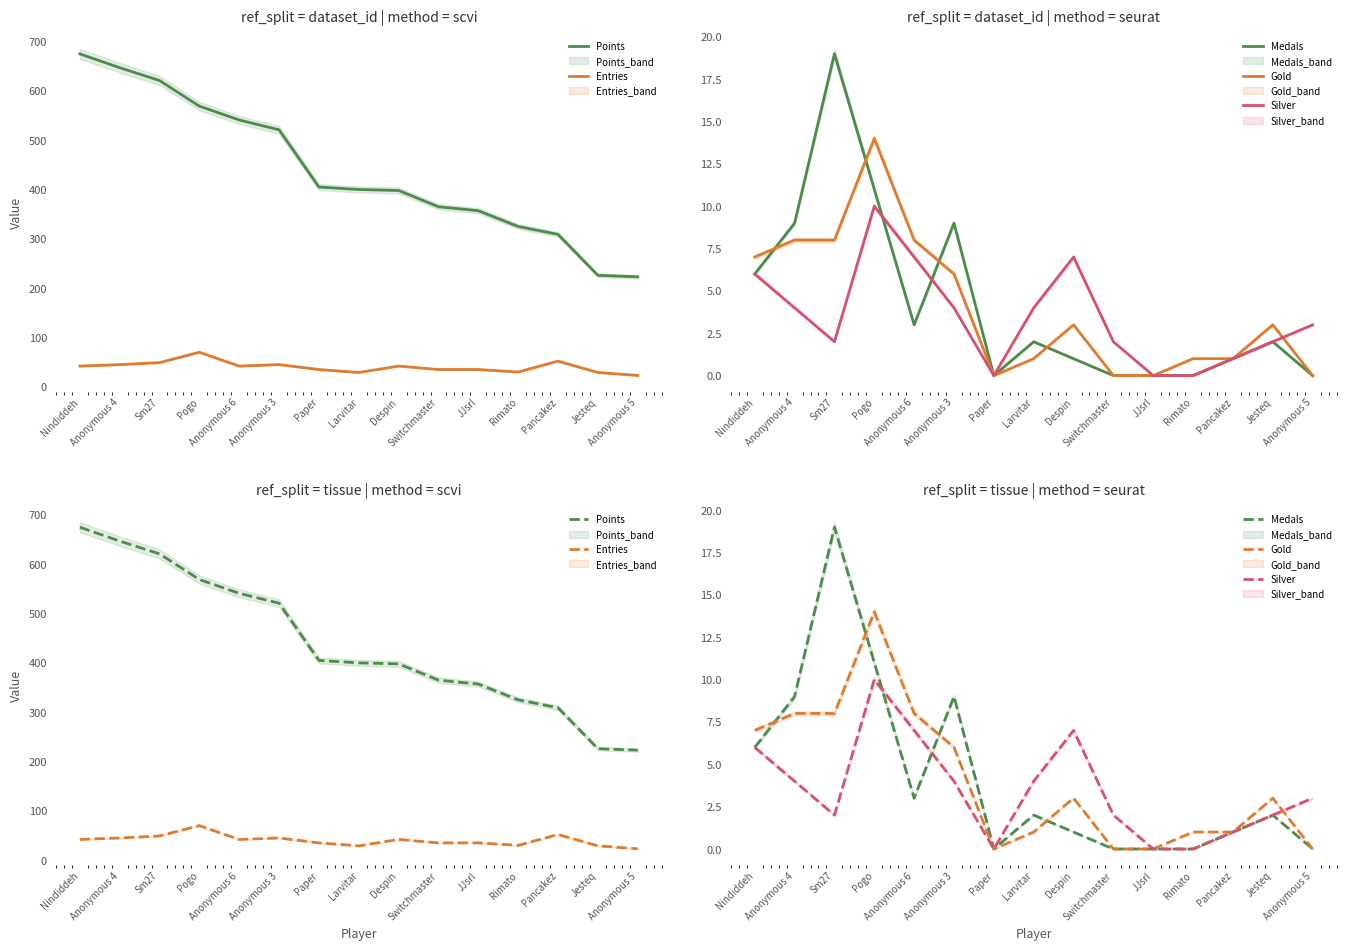

True or false: Silver has more than 2 points higher than both neighbors.

False